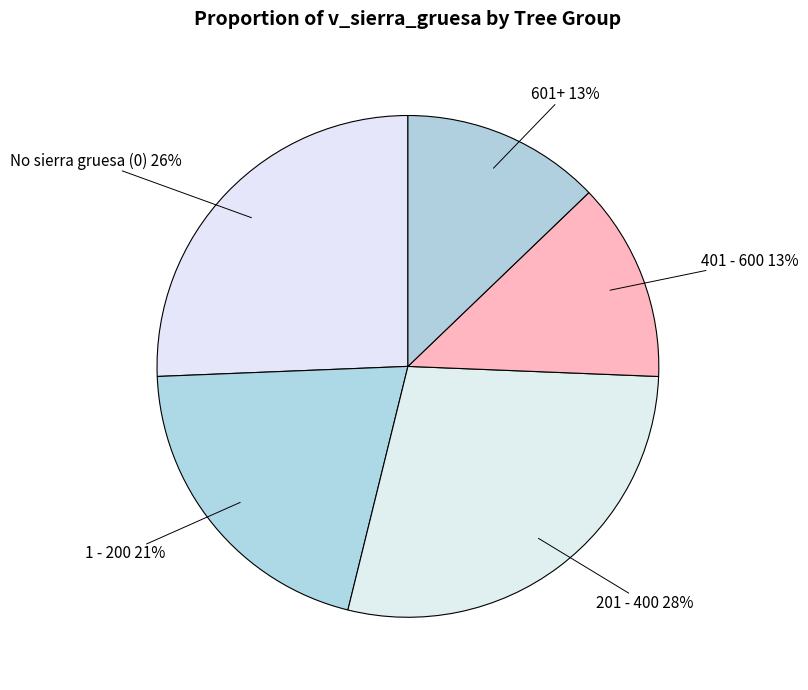

How many slices are in this pie chart?

5